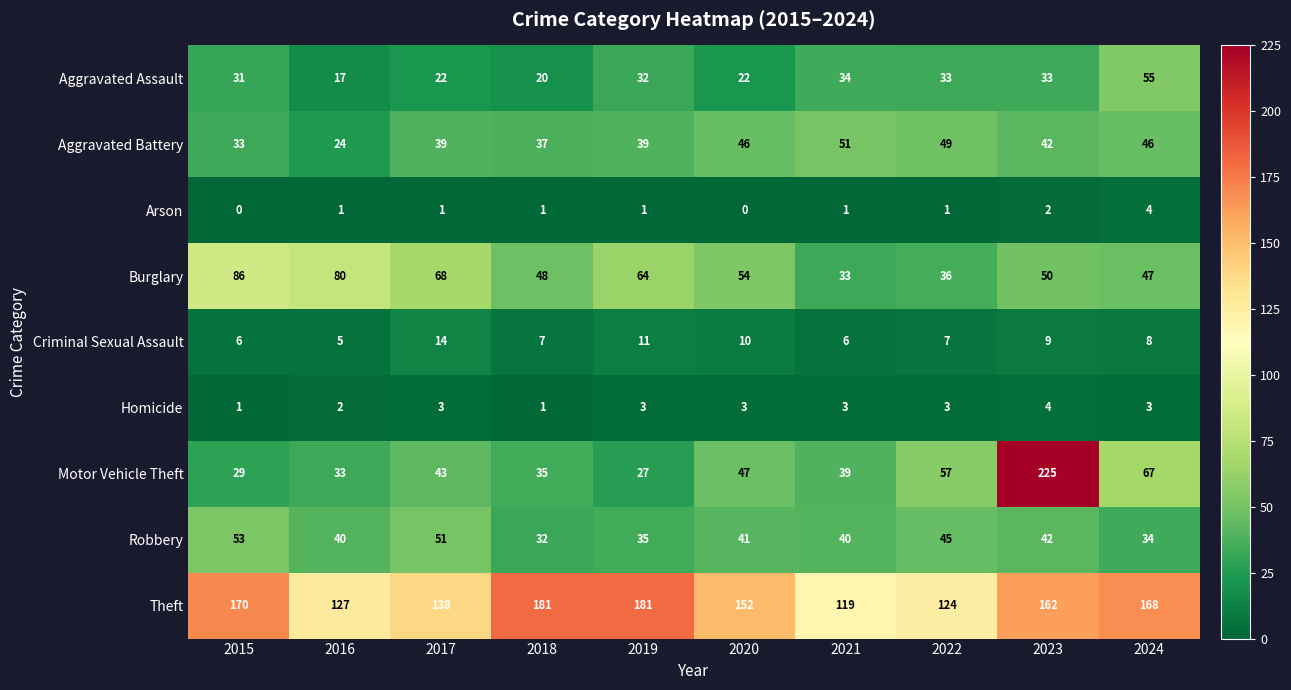

Rank the series at 2019 from highest to lowest value.

Theft, Burglary, Aggravated Battery, Robbery, Aggravated Assault, Motor Vehicle Theft, Criminal Sexual Assault, Homicide, Arson